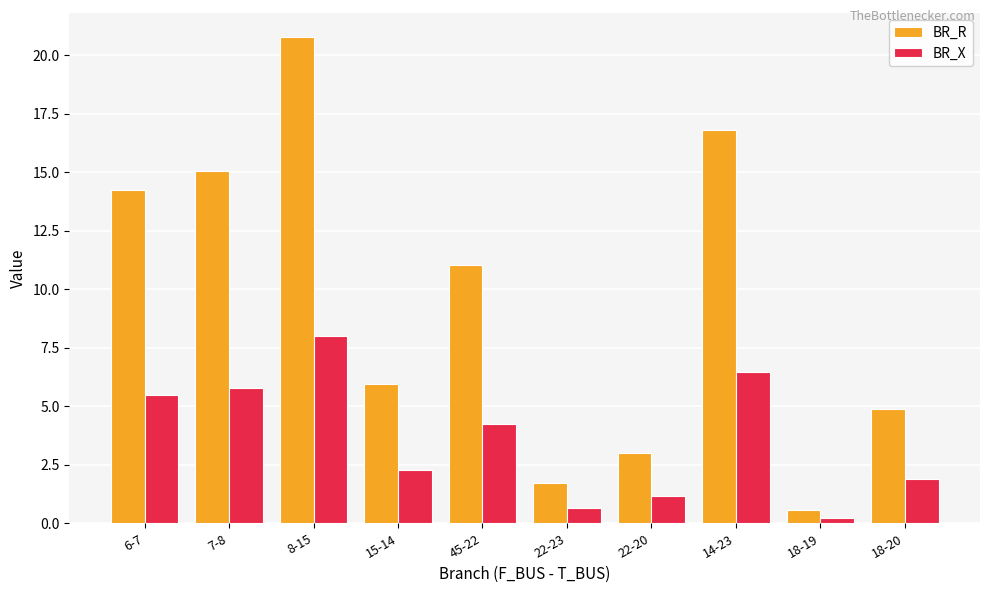

List the series in order of their peak value, lowest first.

BR_X, BR_R